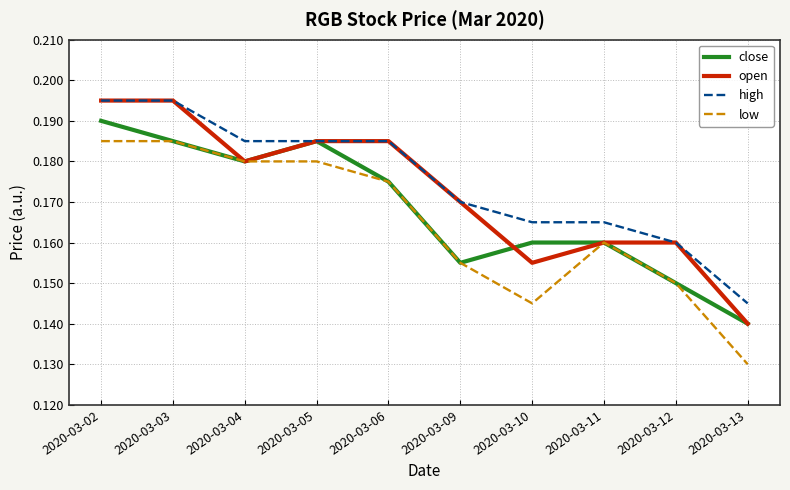

List the series in order of their overall mean, lowest first.

low, close, open, high